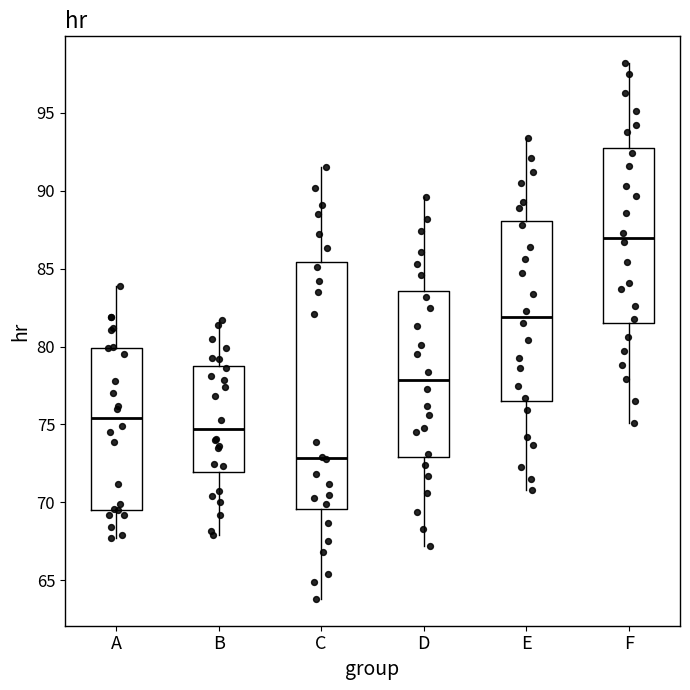

Reading left to right, read every box against the y-axis: the position of its median line, the range the box covers, and the ends of its whiskers. The values are not printed on the chart, so give them approximately, as read against the axis.

A: median 75.5, box 69.5 to 80.0, whiskers 67.5 to 84.0
B: median 74.5, box 72.0 to 79.0, whiskers 68.0 to 81.5
C: median 73.0, box 69.5 to 85.5, whiskers 64.0 to 91.5
D: median 78.0, box 73.0 to 83.5, whiskers 67.0 to 89.5
E: median 82.0, box 76.5 to 88.0, whiskers 71.0 to 93.5
F: median 87.0, box 81.5 to 93.0, whiskers 75.0 to 98.0